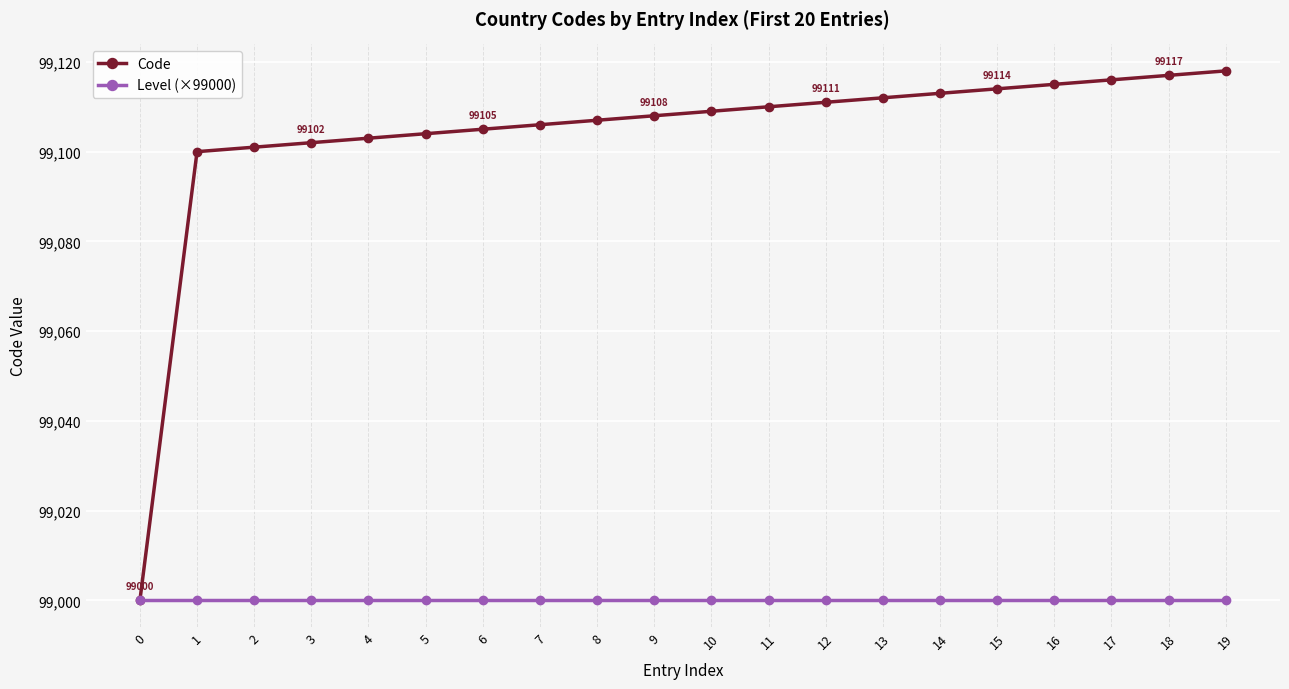

Rank the series by their maximum value, from highest to lowest.

Code, Level (×99000)